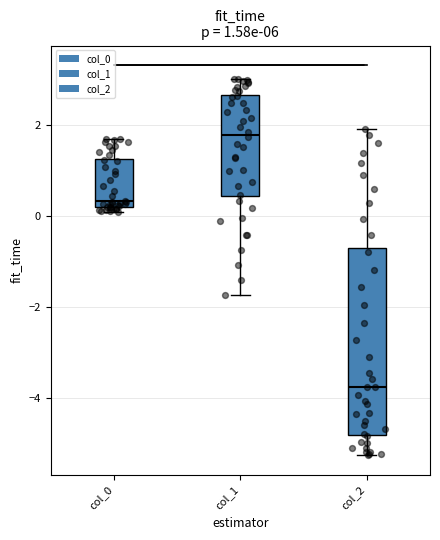

Comparing the boxes themselves (not the whiskers), which one is the tallest?

col_2